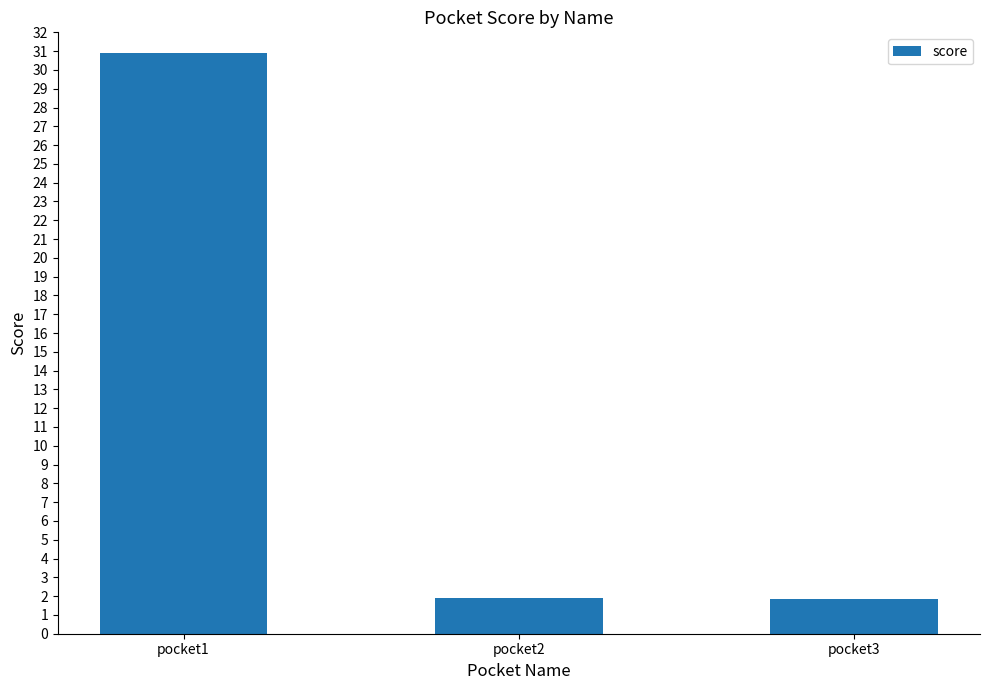

How many distinct data groups are displayed?

1